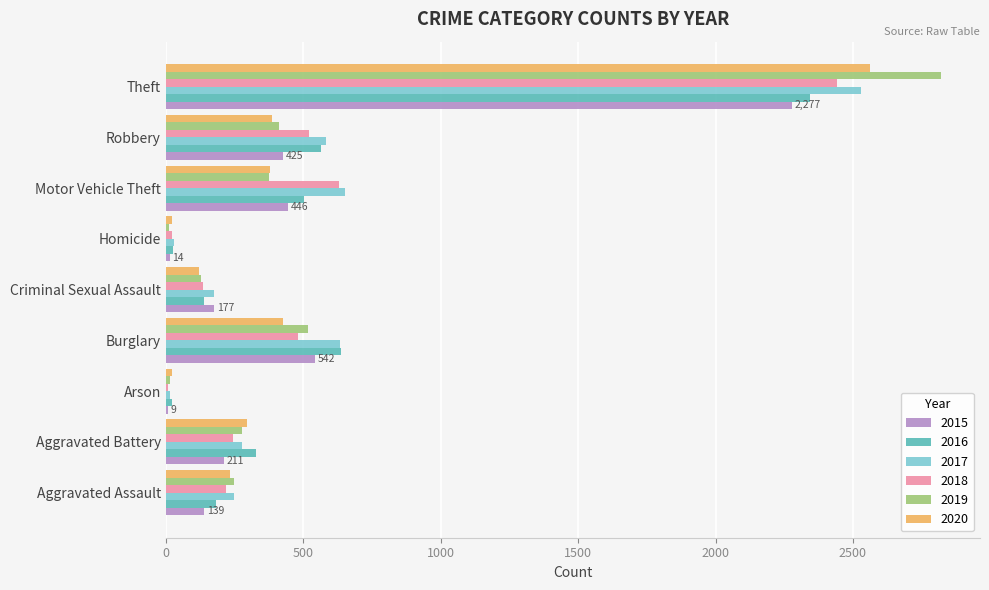

At which label is 2016 closest to 1182?

Burglary